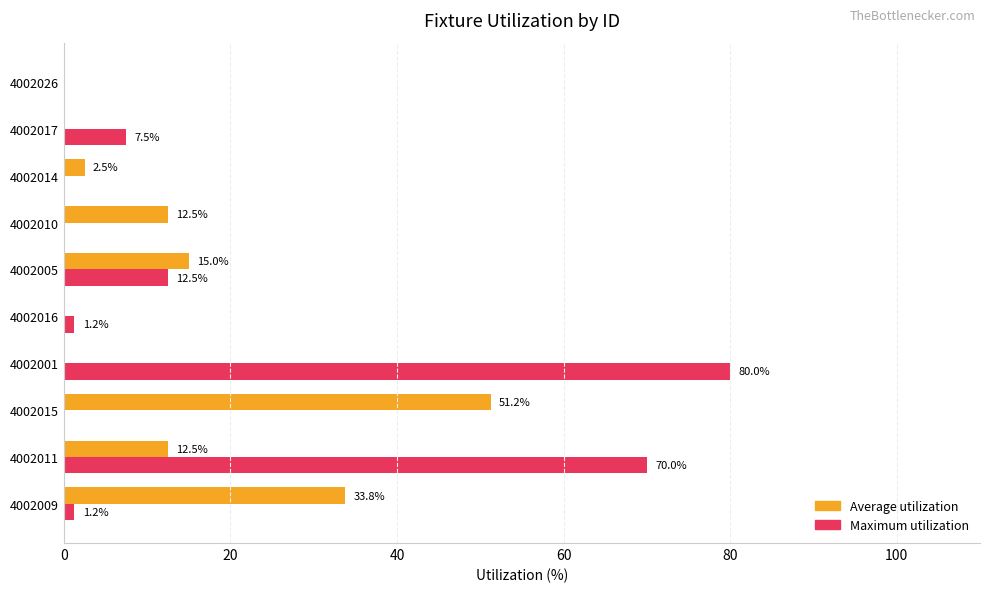

At which category is the sum across all series the highest?

4002011